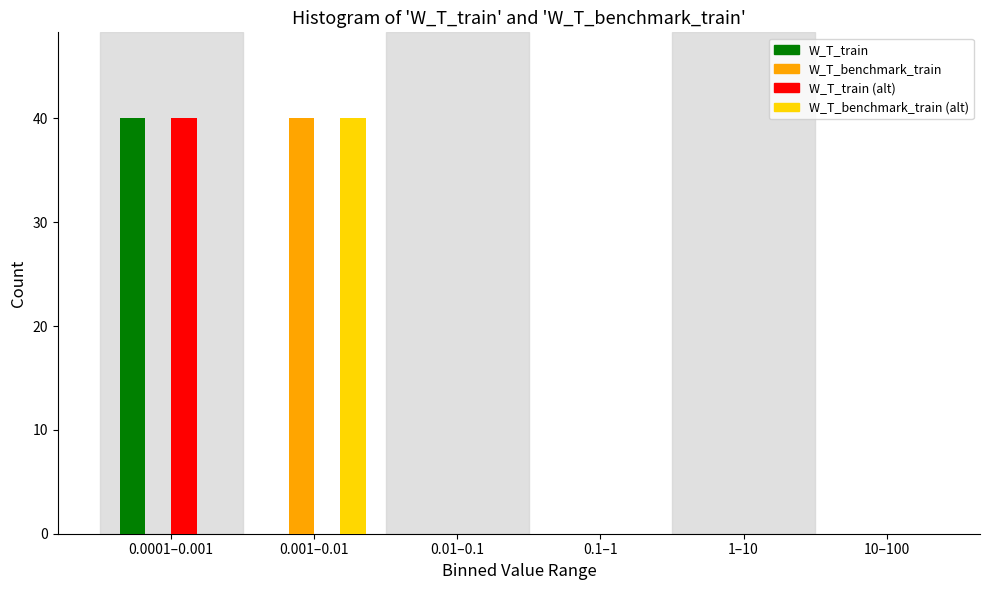

What is the maximum value shown in the chart?

40